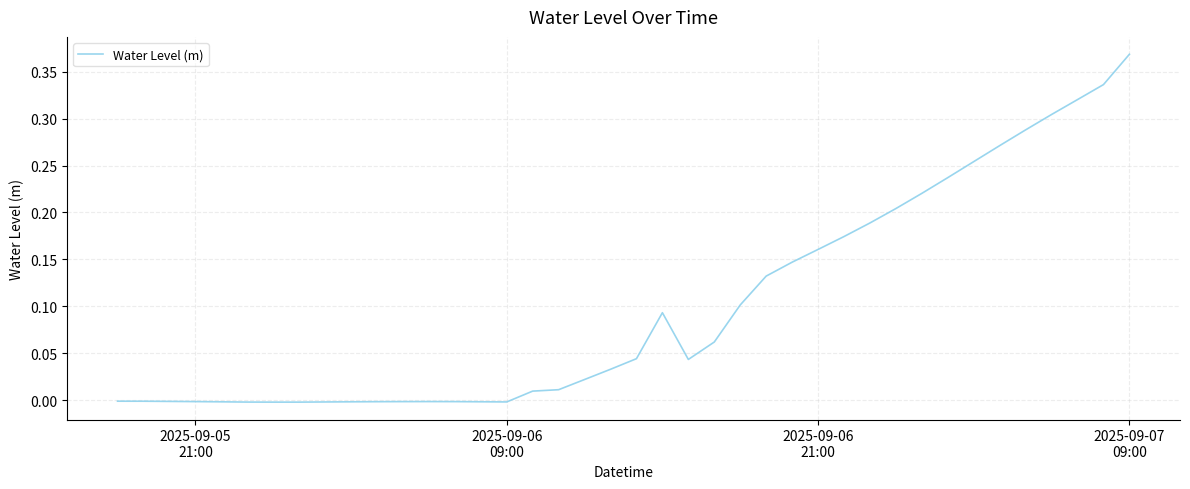

Does the chart have visible grid lines?

Yes